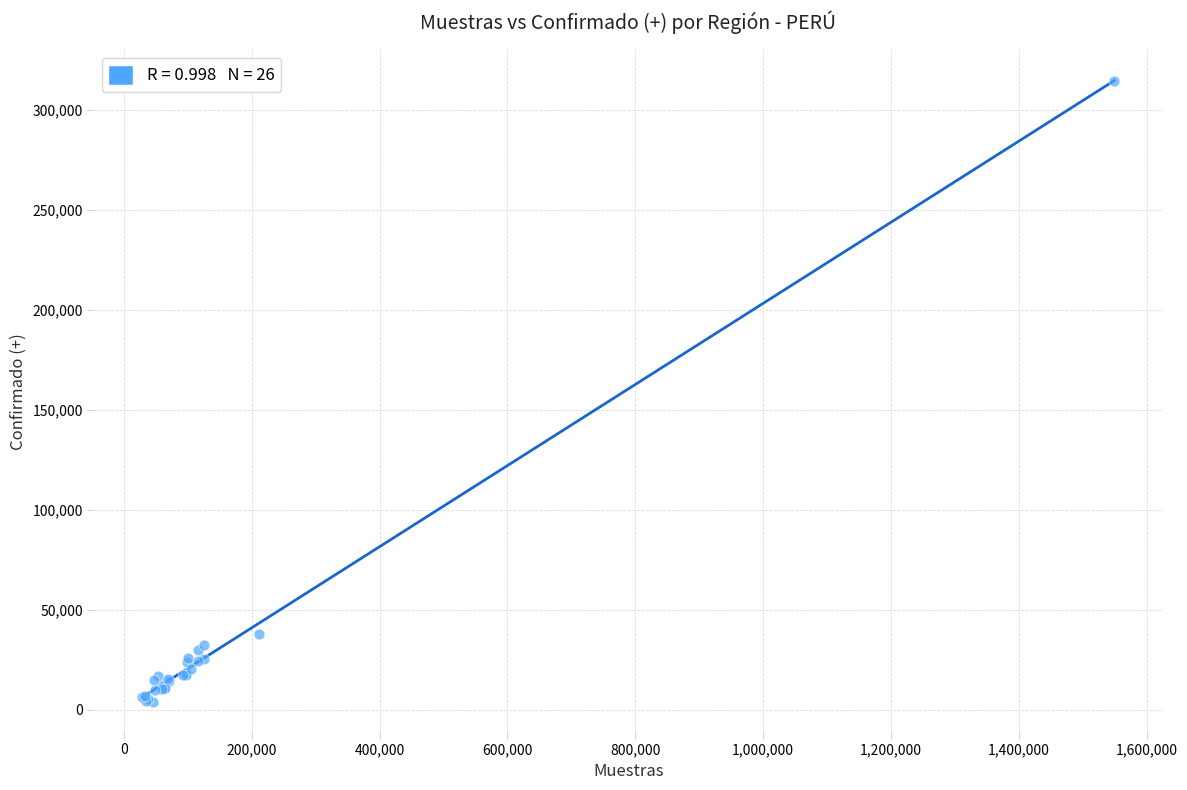

What Y value in the scatter plot is closest to 159396?

37864